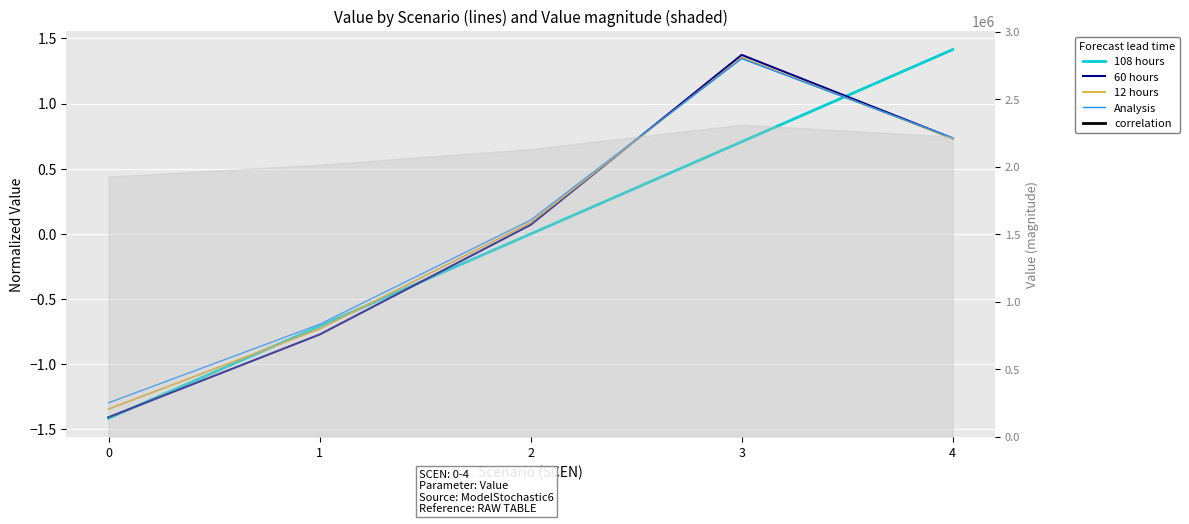

Which series has the widest spread of values?

108 hours